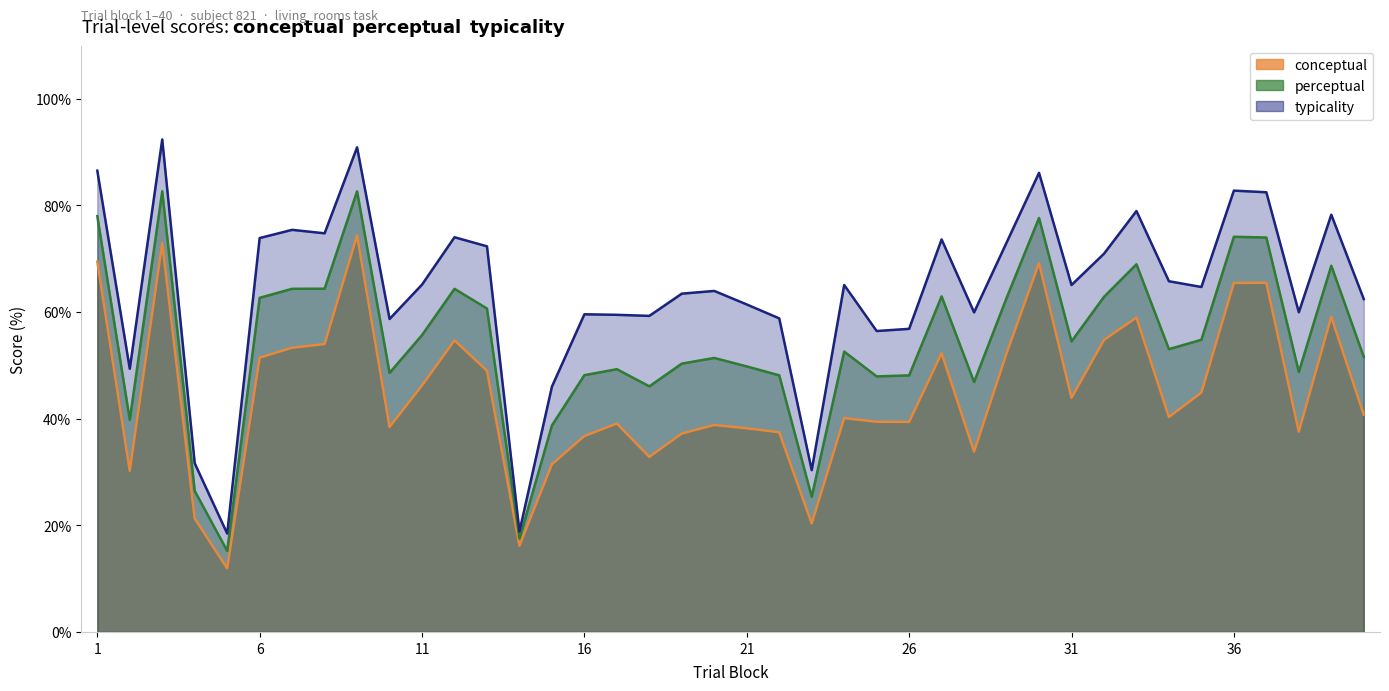

Is the value of conceptual at 24 greater than the value of typicality at 37?

No